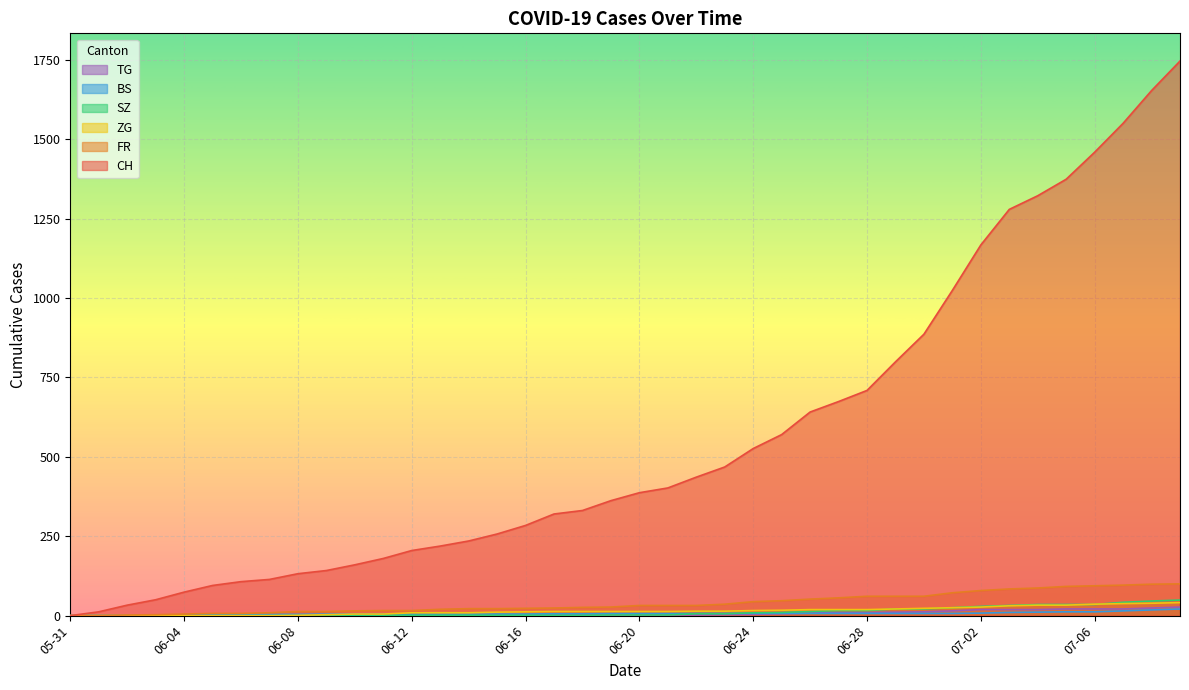

Does the chart display data point markers on the line(s)?

No